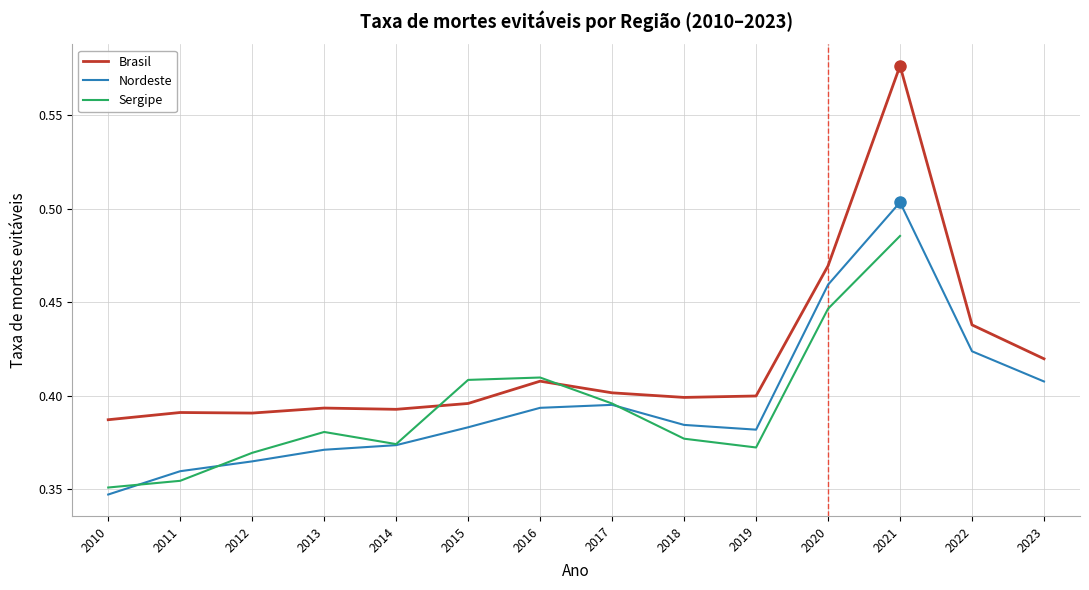

The value of Nordeste at 2012 is 0.3. True or false?

False